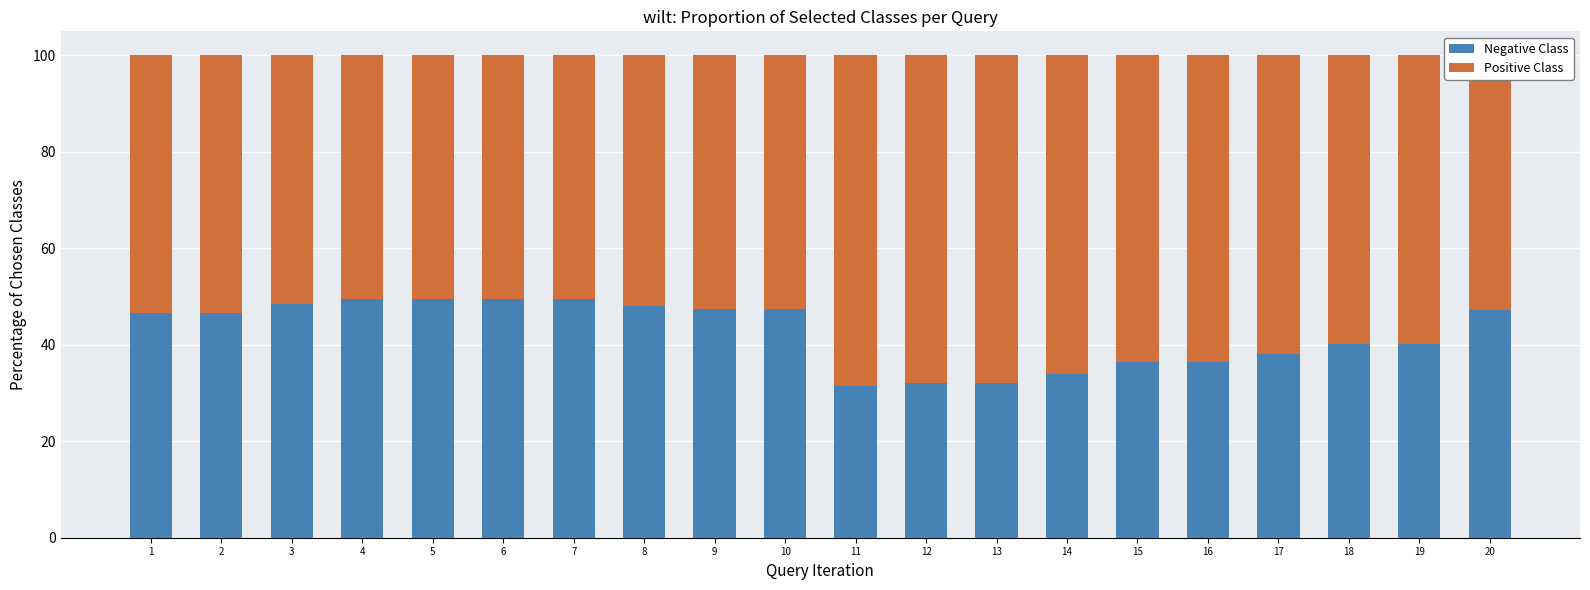

What is the sum of all Negative Class values?

850.4